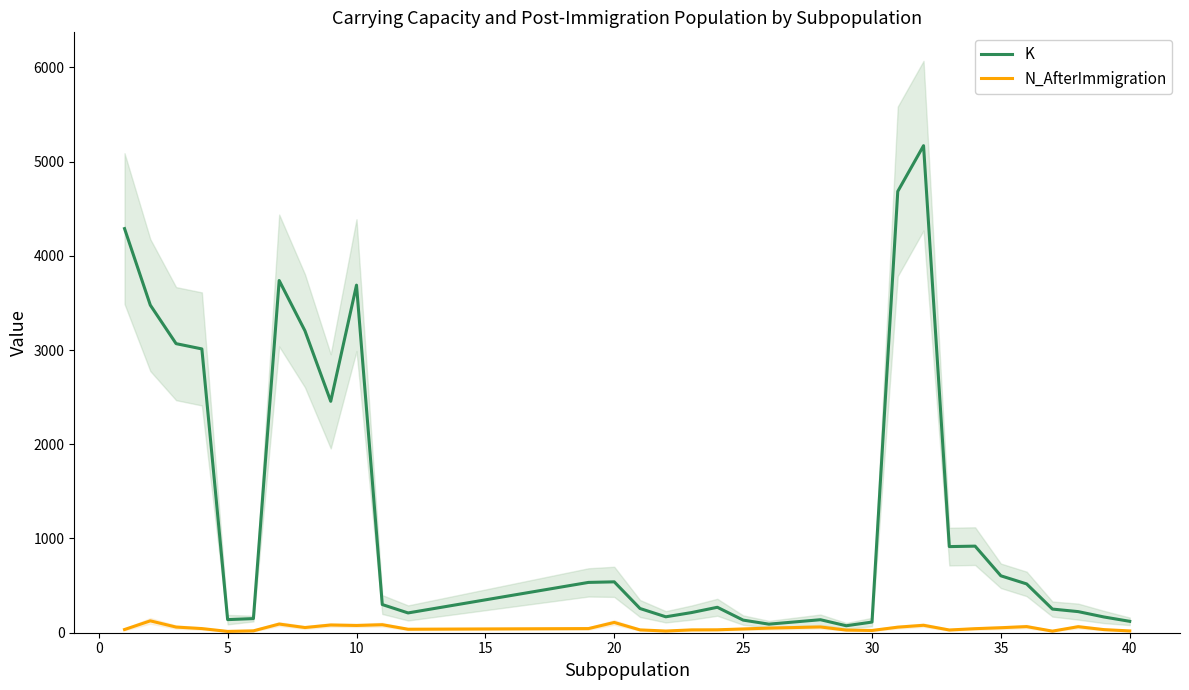

Is this an area chart (filled region under the line)?

No